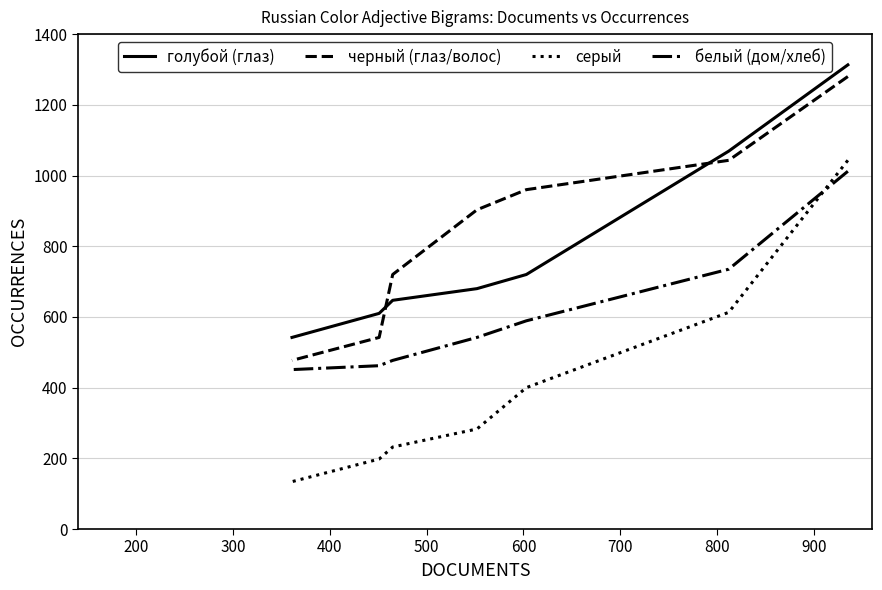

Which series has the largest range (max minus min)?

серый